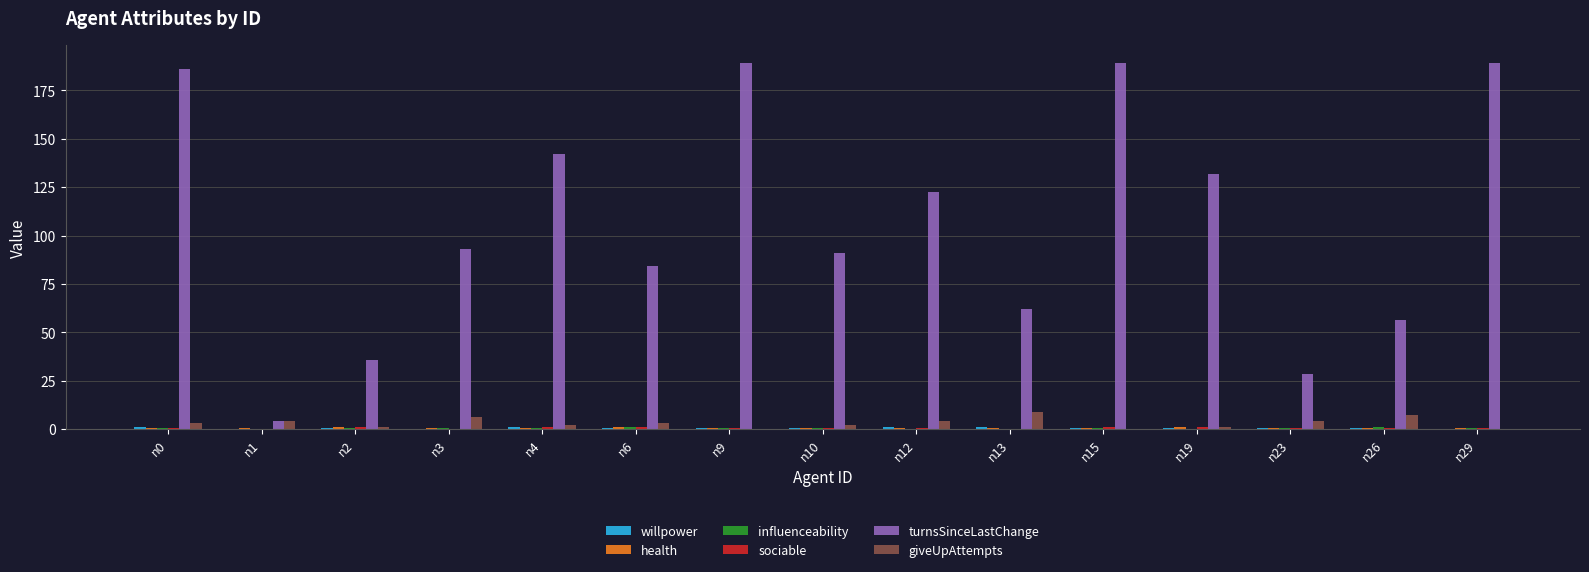

What is the maximum value shown in the chart?

189.0